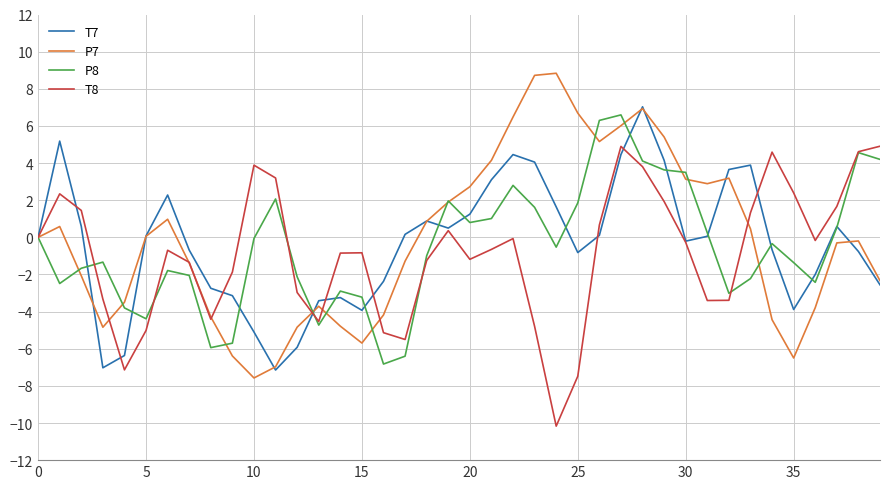

What is the maximum value for P7?

8.8